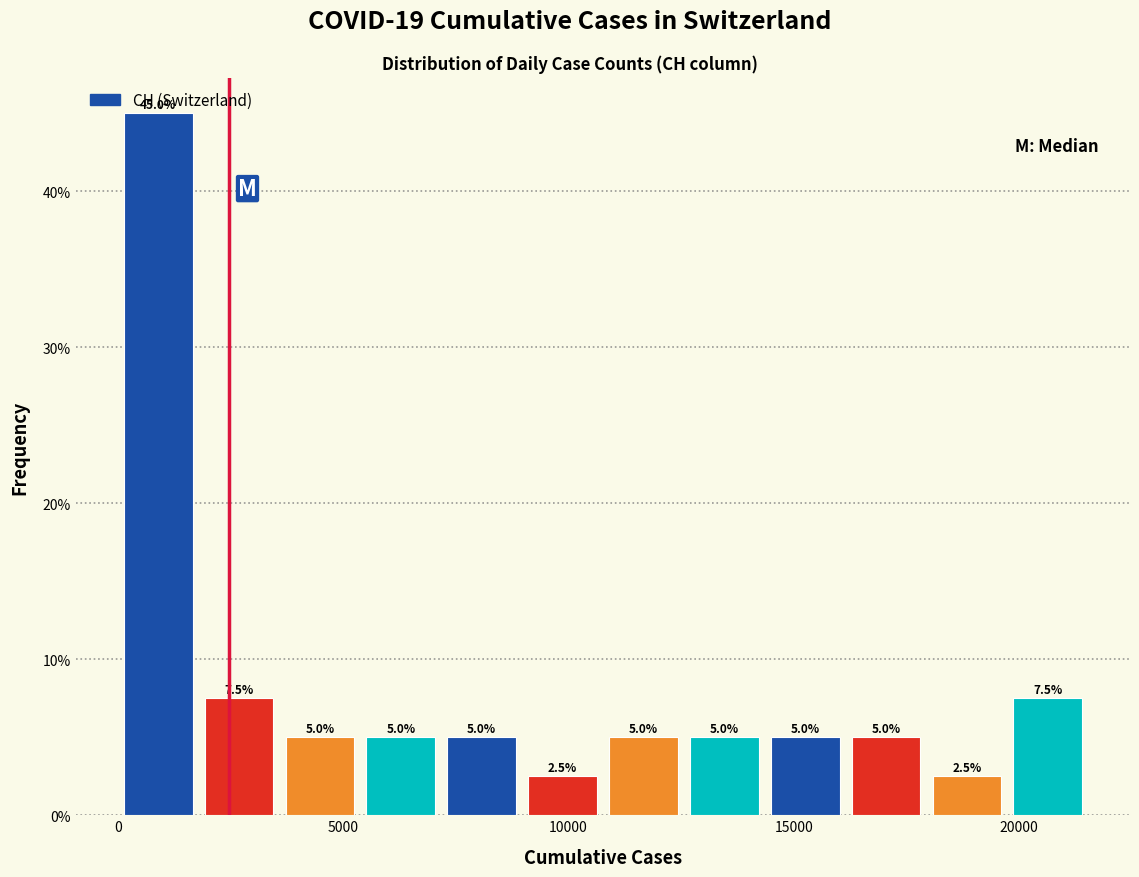

Around what value on the x-axis is the tallest bar? Give the approximate position of its centre, as read against the axis.

1000